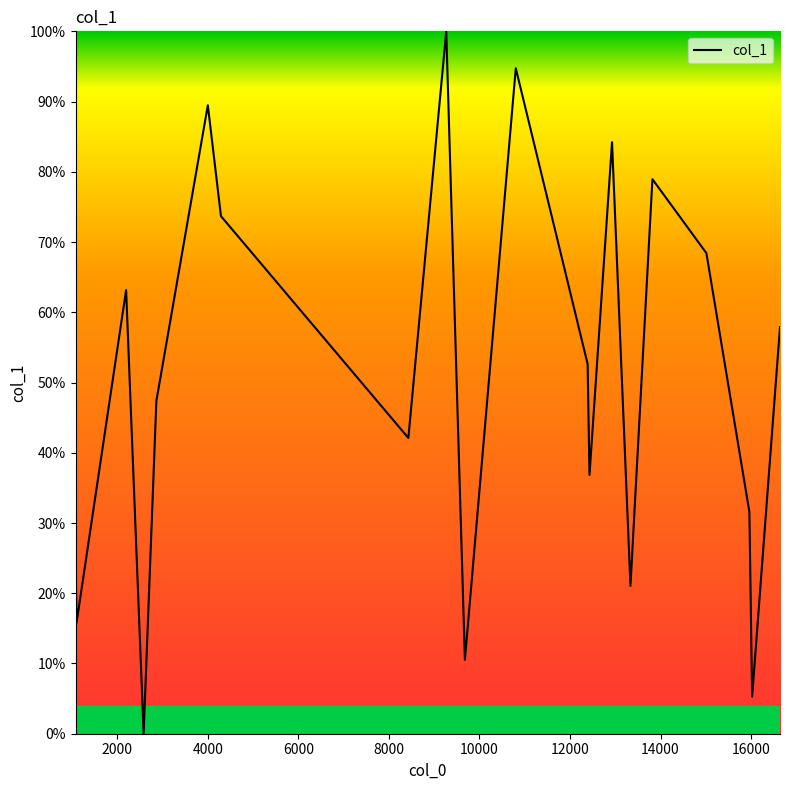

What is the difference between the maximum and minimum values?

100.0